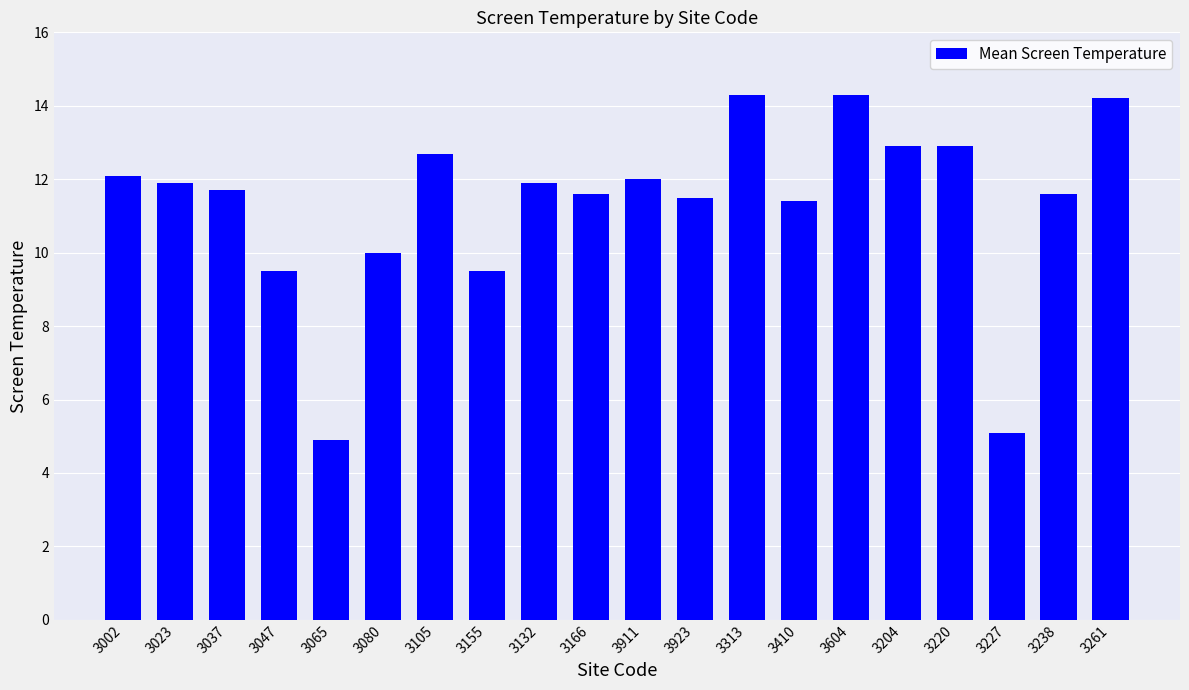

What position from the left is 3261?

20